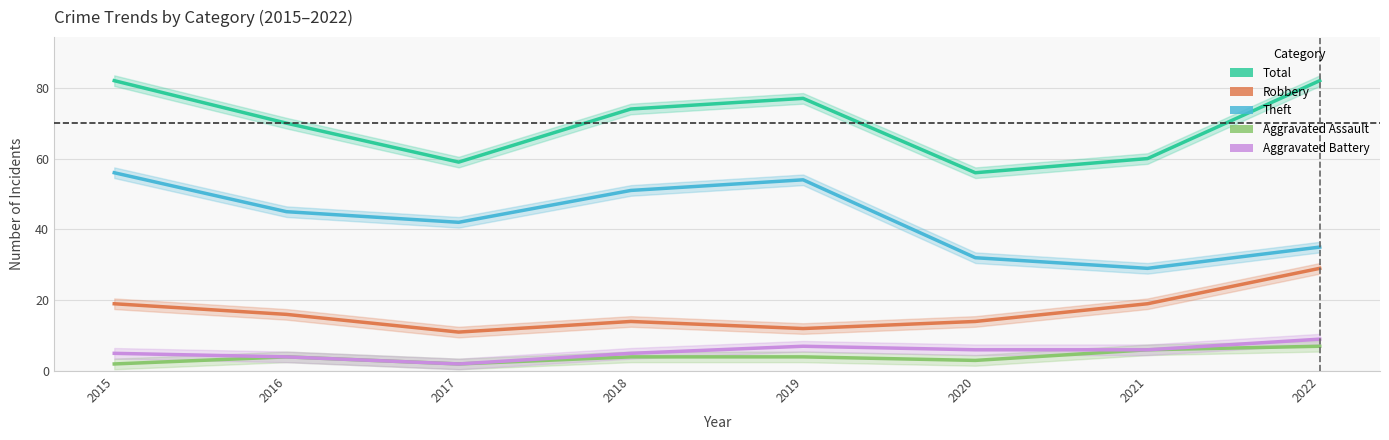

True or false: Aggravated Assault and Aggravated Battery intersect in this chart.

False